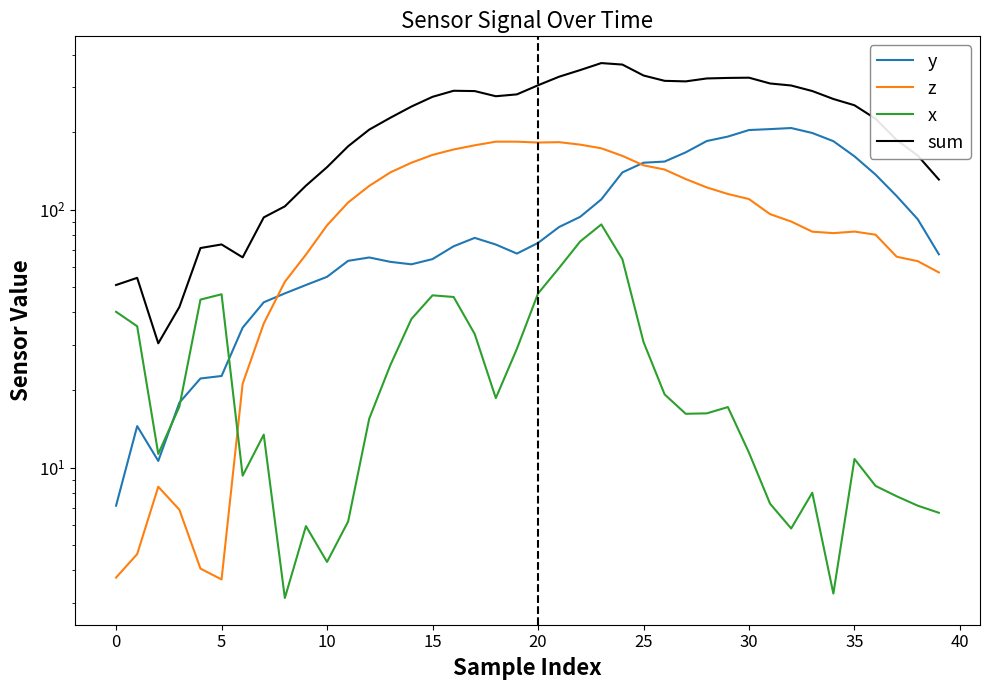

Read the x value at 18.

18.6